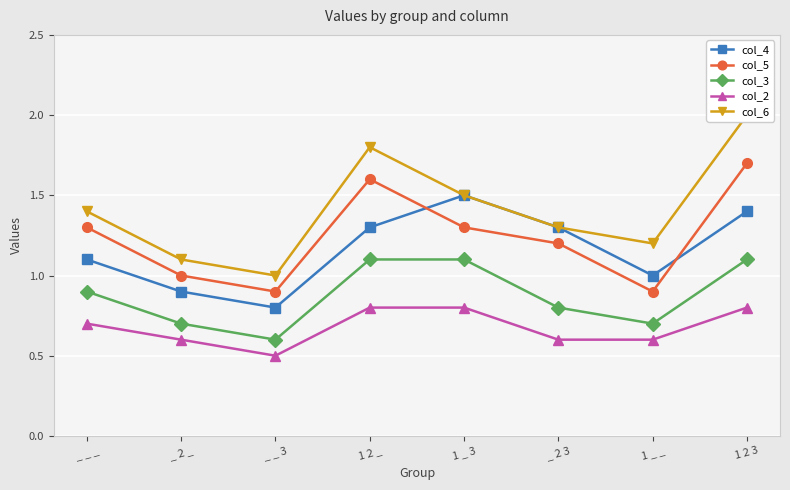

What is the highest value of the col_6 series?

2.0